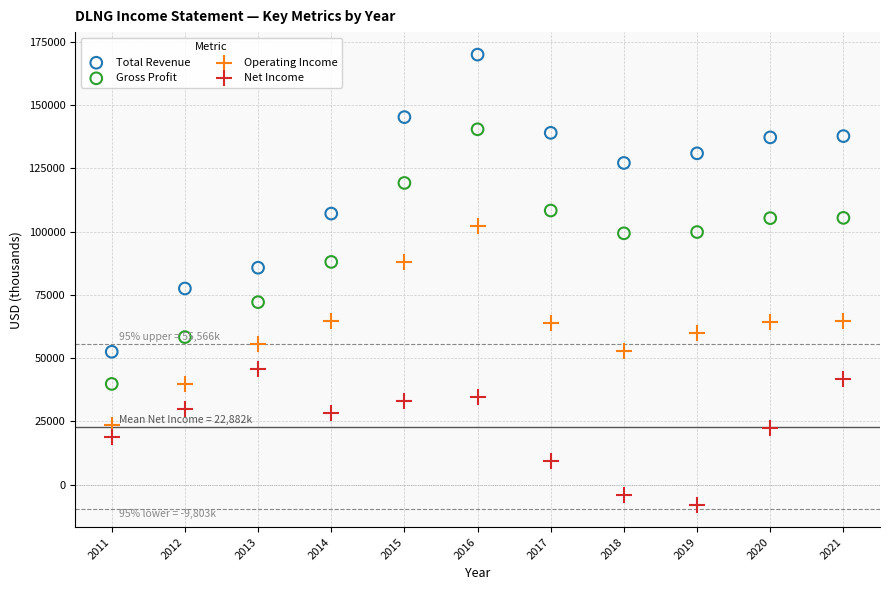

Which series contains the lowest Y value?

Net Income